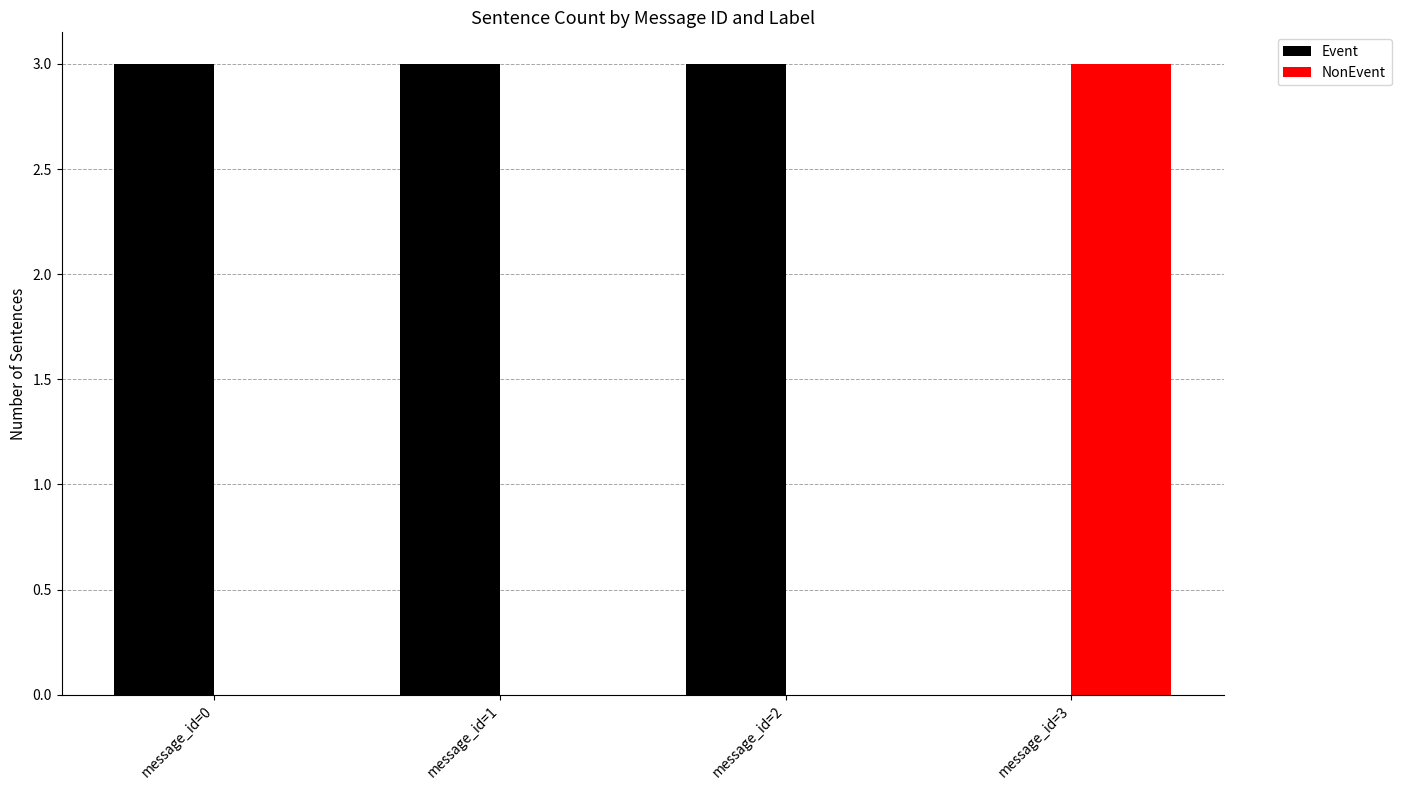

What is the spread (max minus min) of values at message_id=3?

3